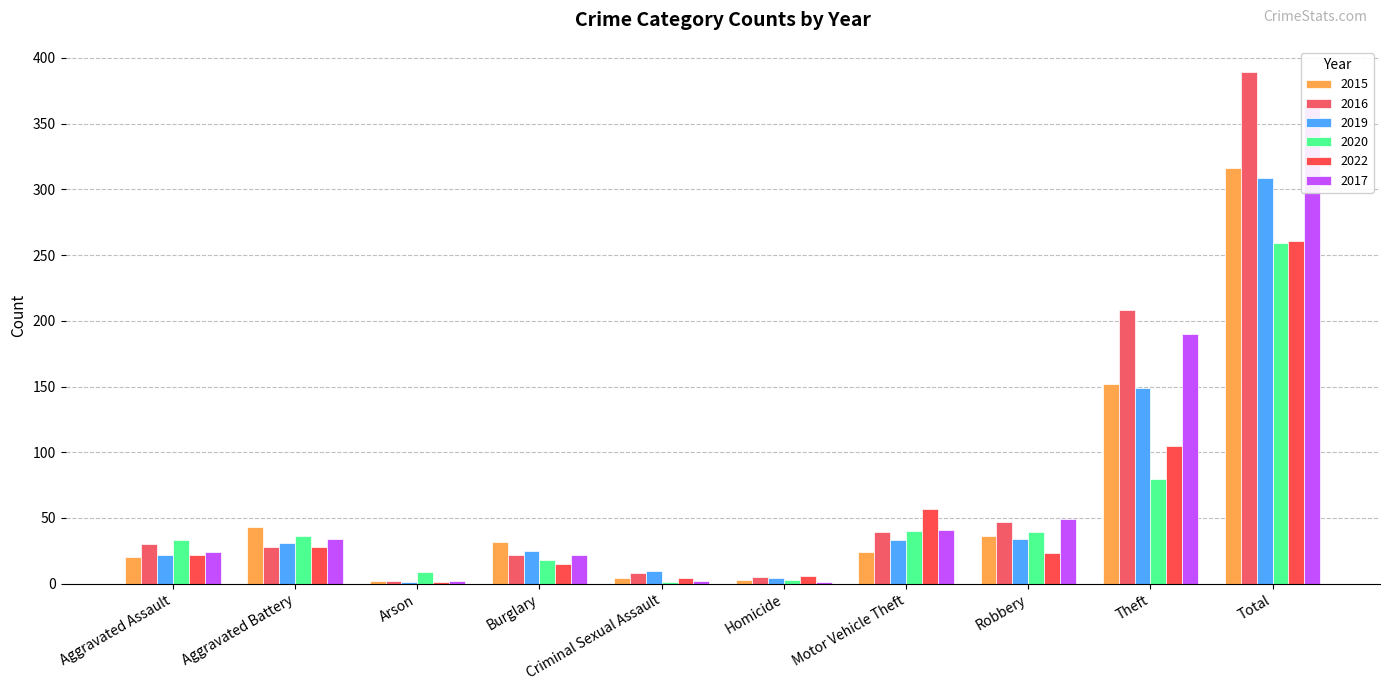

Reading left to right, transcribe all the data shown in this chart.

2015: 20	43	2	32	4	3	24	36	152	316
2016: 30	28	2	22	8	5	39	47	208	389
2019: 22	31	1	25	10	4	33	34	149	309
2020: 33	36	9	18	1	3	40	39	80	259
2022: 22	28	1	15	4	6	57	23	105	261
2017: 24	34	2	22	2	1	41	49	190	365